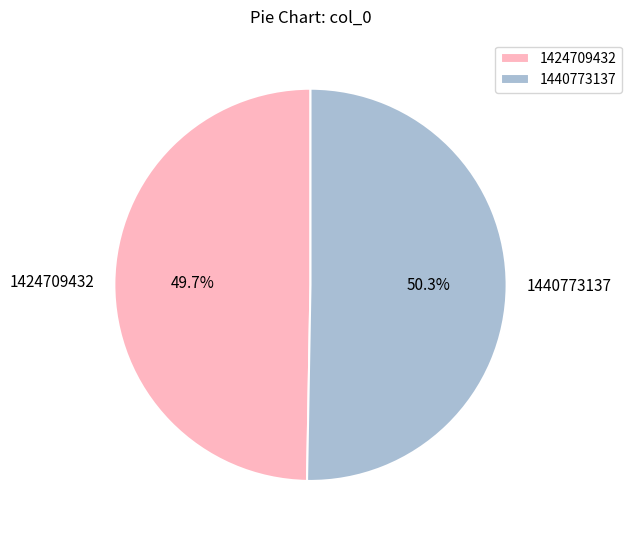

To the nearest percent, what percentage of the pie is 1440773137?

50%